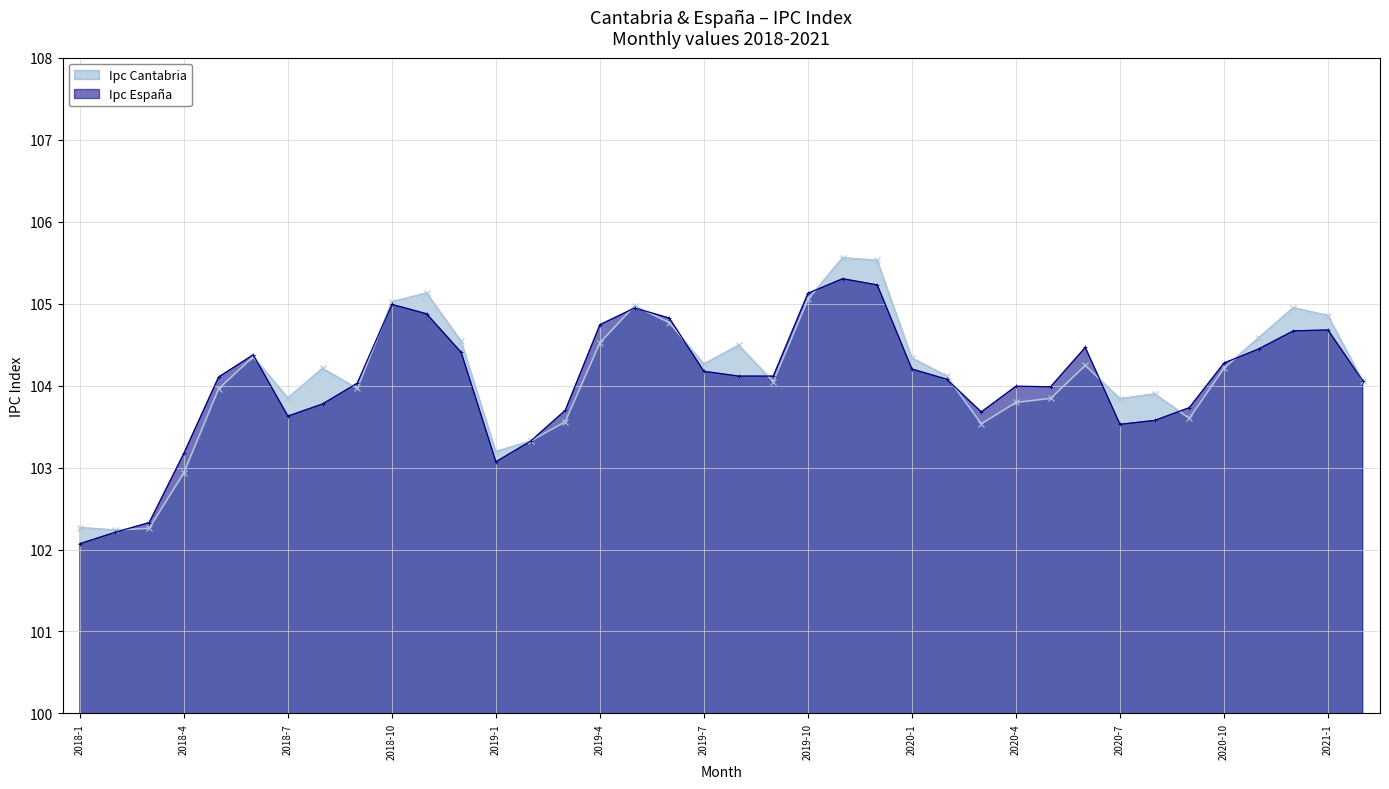

The Ipc España series shows 104.1 at 2020-2. True or false?

True